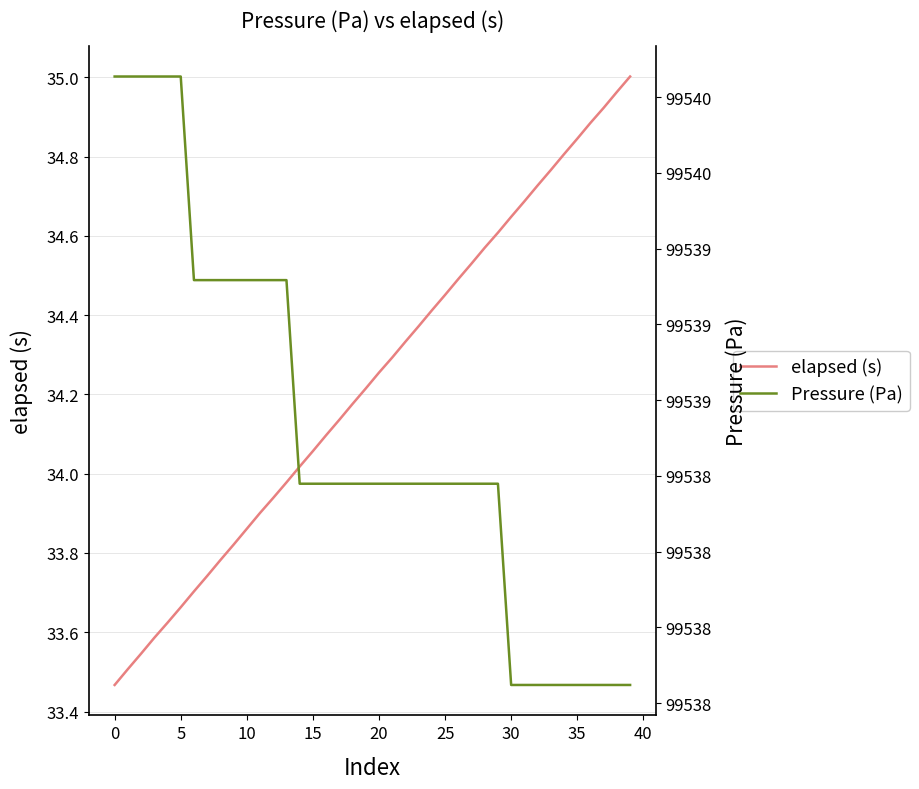

True or false: elapsed (s) and Pressure (Pa) intersect in this chart.

False